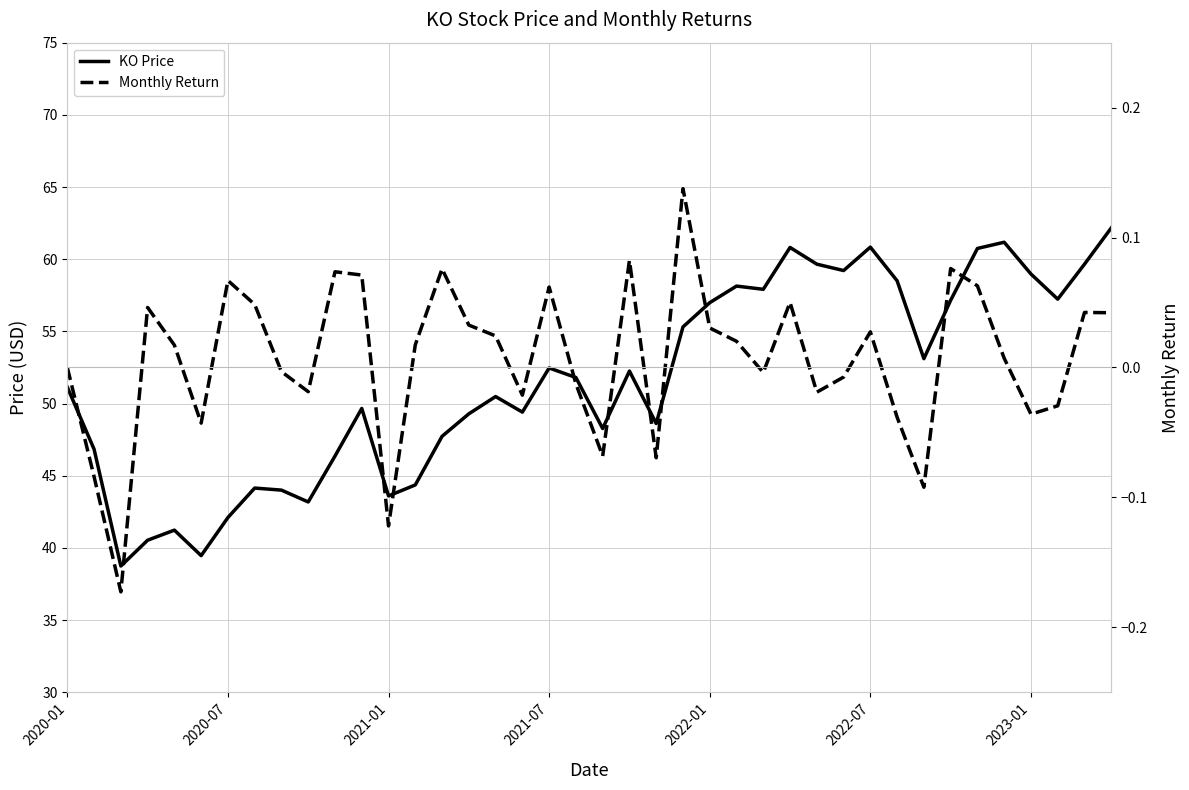

Does the chart display data point markers on the line(s)?

No